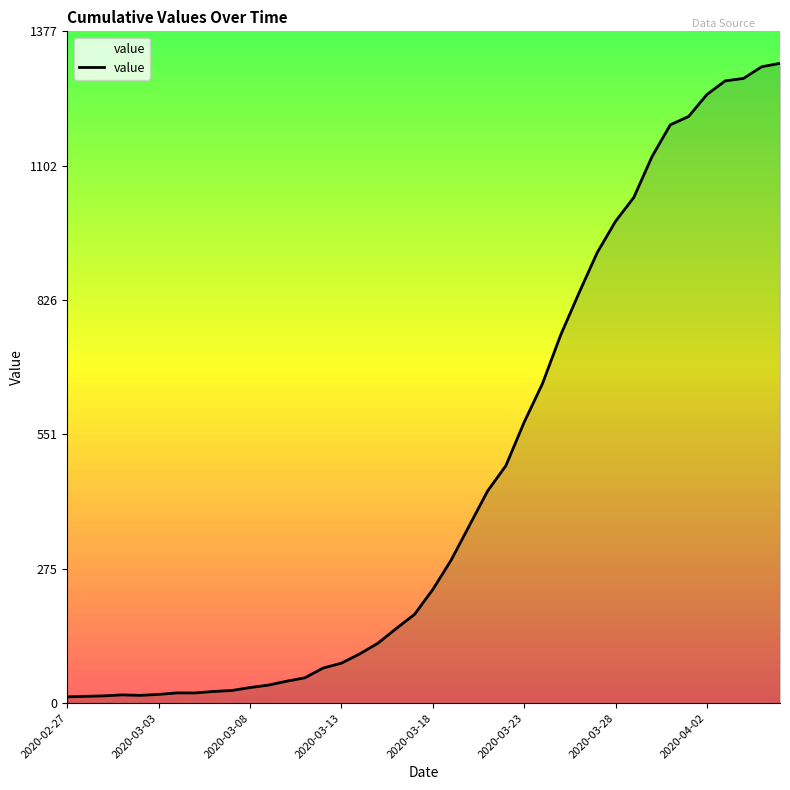

Is this an area chart (filled region under the line)?

Yes